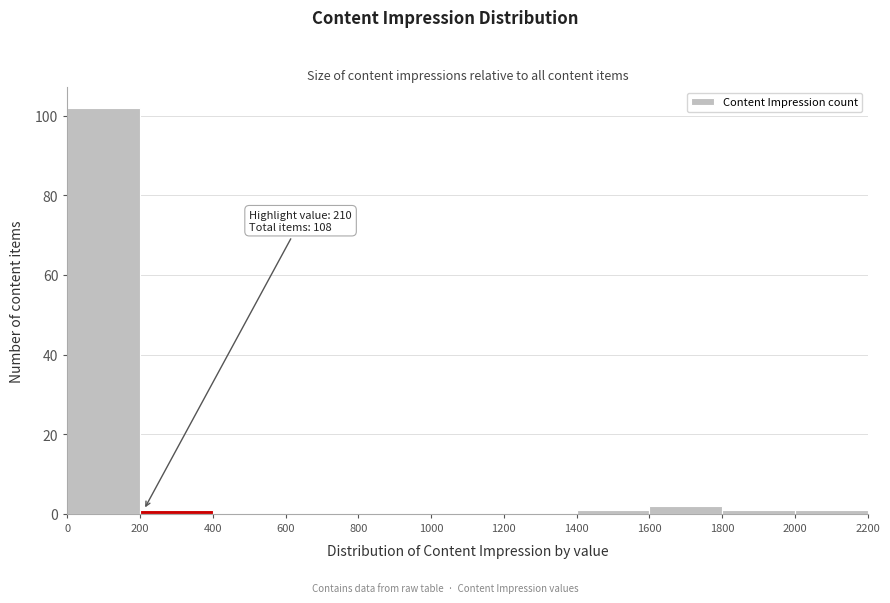

Over which range of the x-axis is the bar tallest?

0 to 200